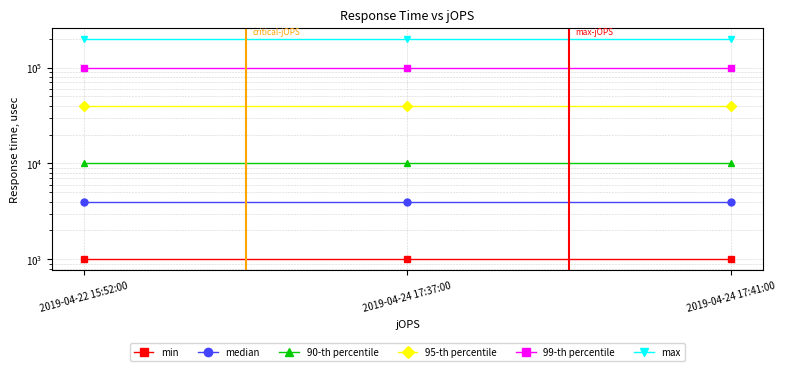

Rank the series at 2019-04-24 17:41:00 from highest to lowest value.

max, 99-th percentile, 95-th percentile, 90-th percentile, median, min